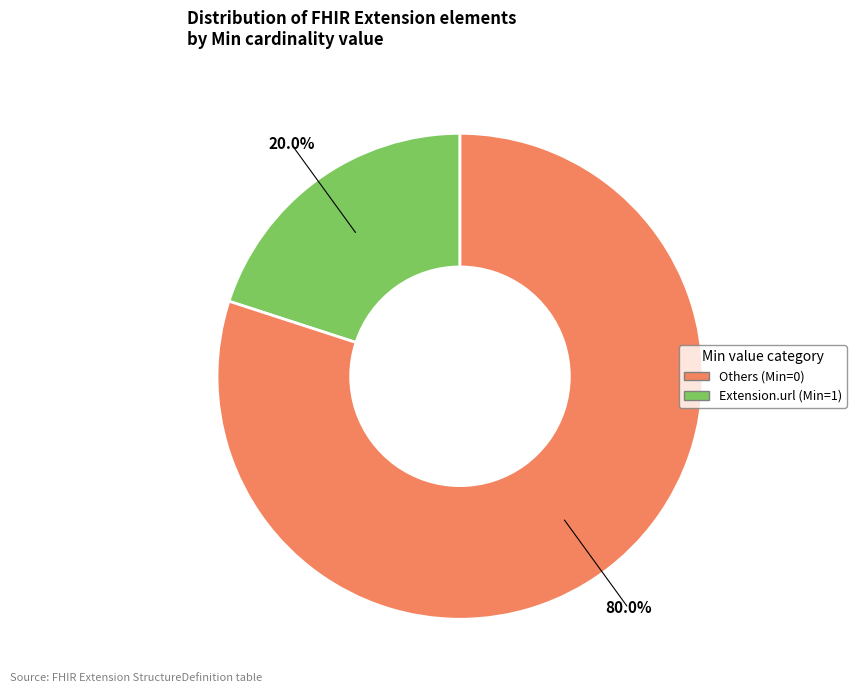

Is there a majority slice in this chart?

Yes